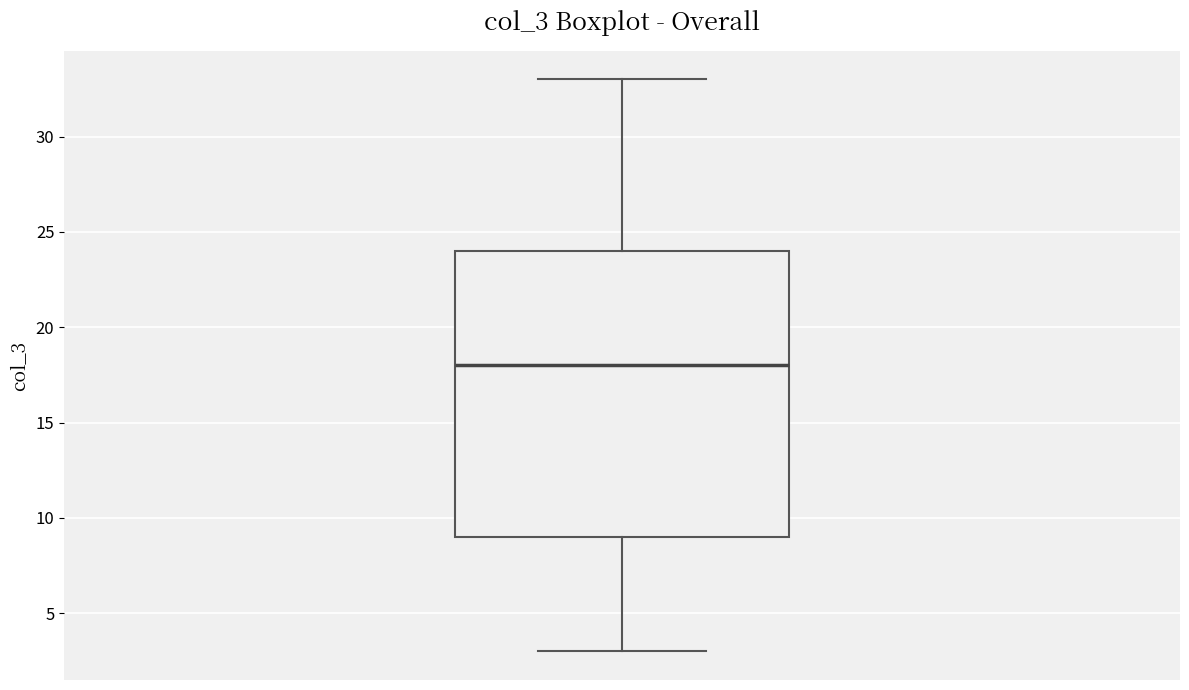

Transcribe this box plot: give where the median line is, the range the box spans, and where the two whiskers end, as read against the y-axis. The values are not printed on the chart, so give them approximately, as read against the axis.

median 18, box 9 to 24, whiskers 3 to 33